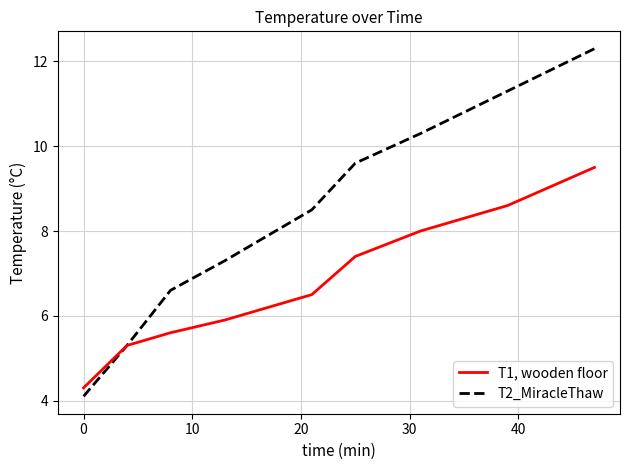

Rank the series by their maximum value, from lowest to highest.

T1, wooden floor, T2_MiracleThaw